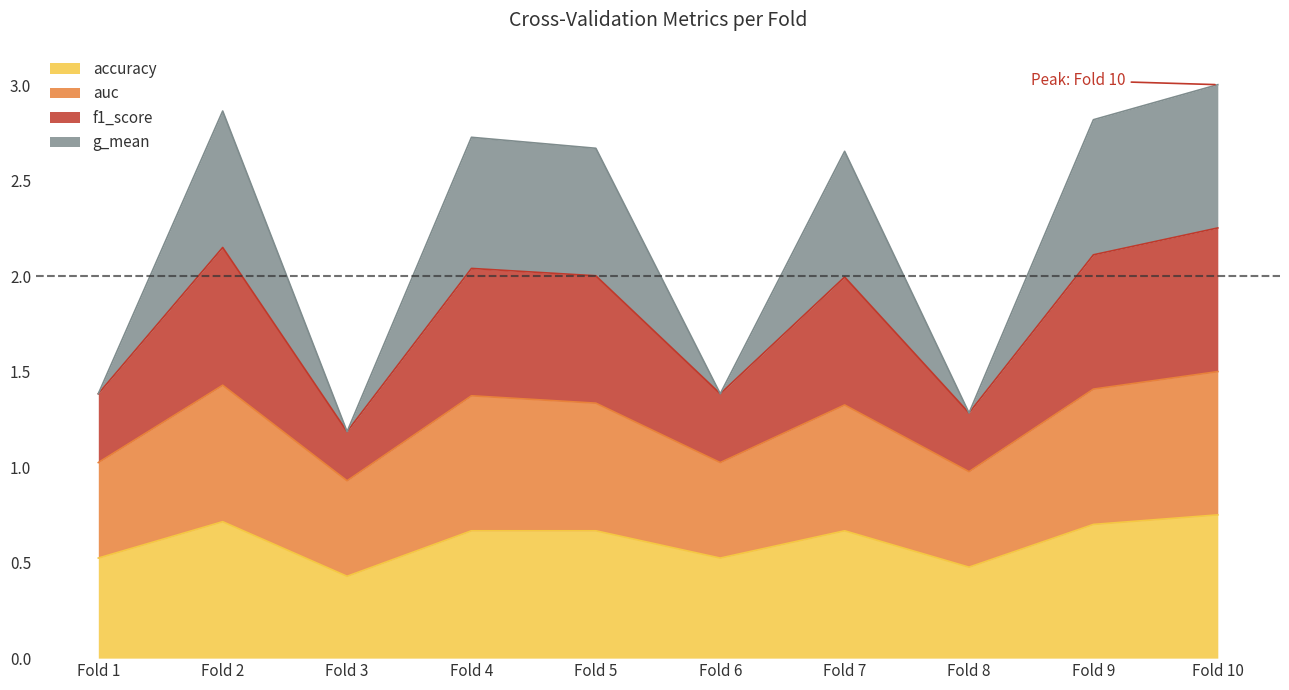

What are all the series names shown in the legend?

accuracy, auc, f1_score, g_mean